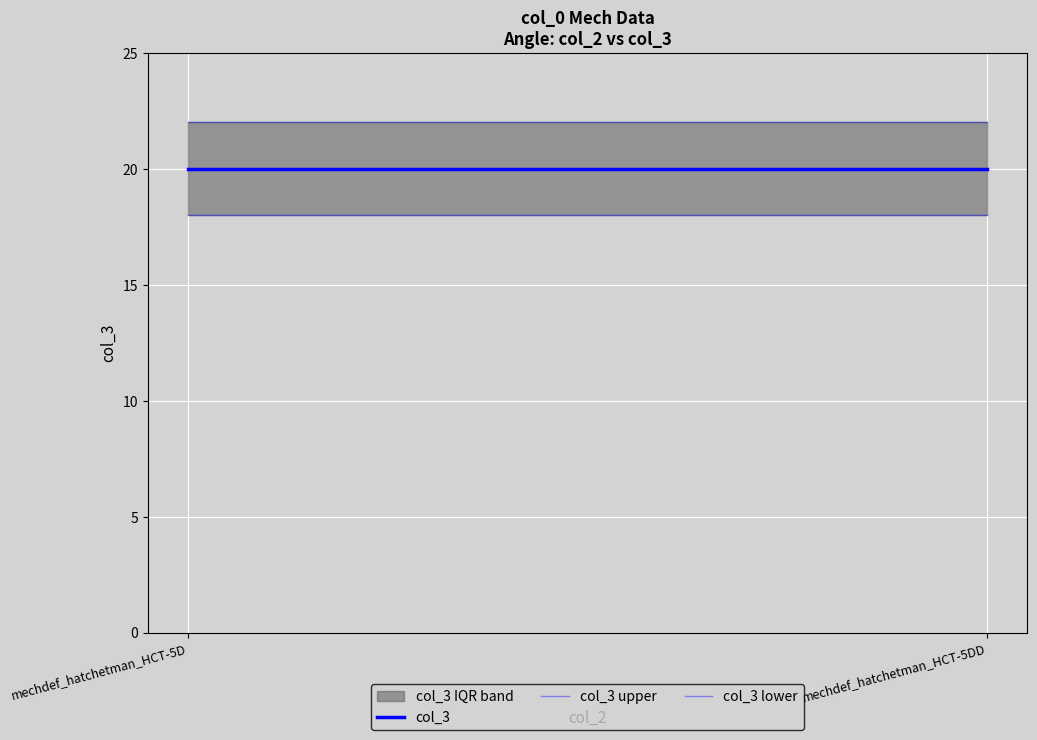

True or false: col_3 lower has a value of 18 at mechdef_hatchetman_HCT-5D.

True